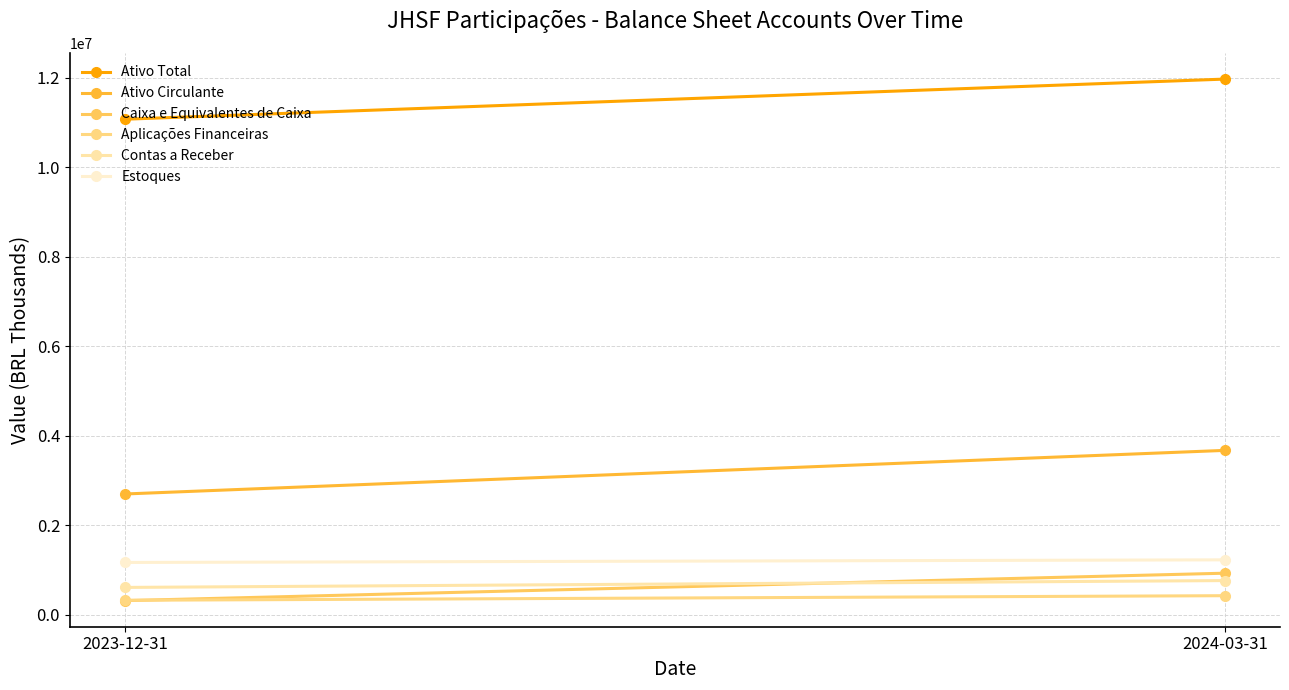

How many distinct data groups are displayed?

6